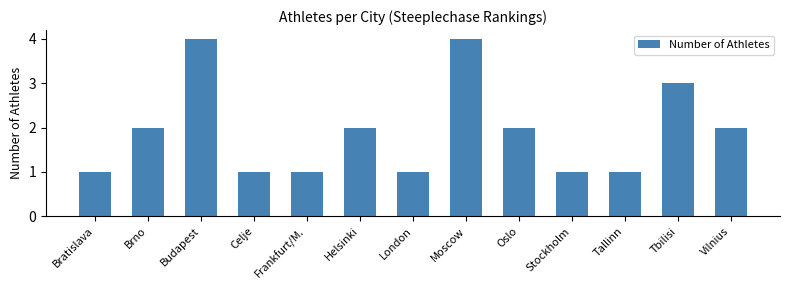

Reading left to right, transcribe all the data shown in this chart.

1	2	4	1	1	2	1	4	2	1	1	3	2